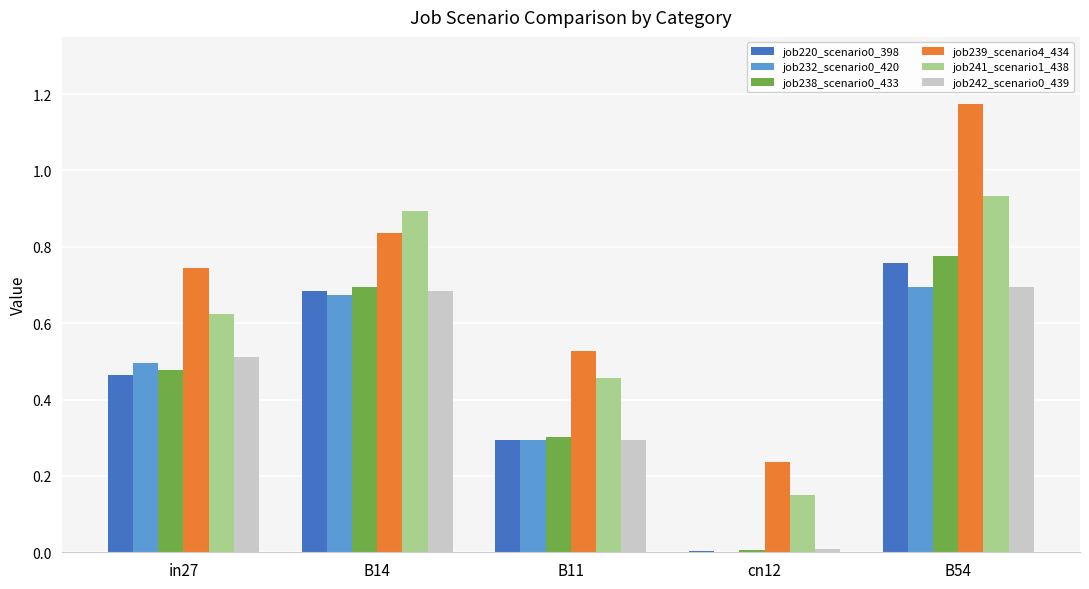

What is the sum of all job239_scenario4_434 values?

3.5